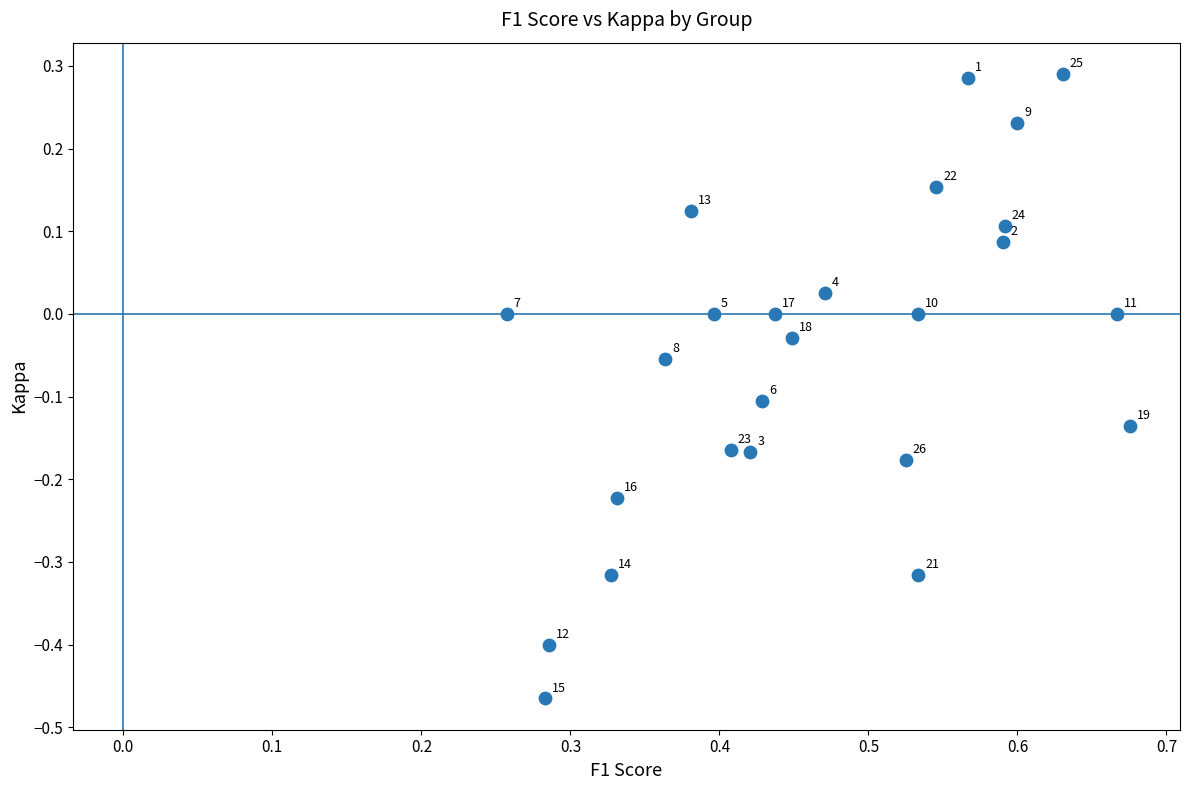

What is the range of X values (max minus min)?

0.4